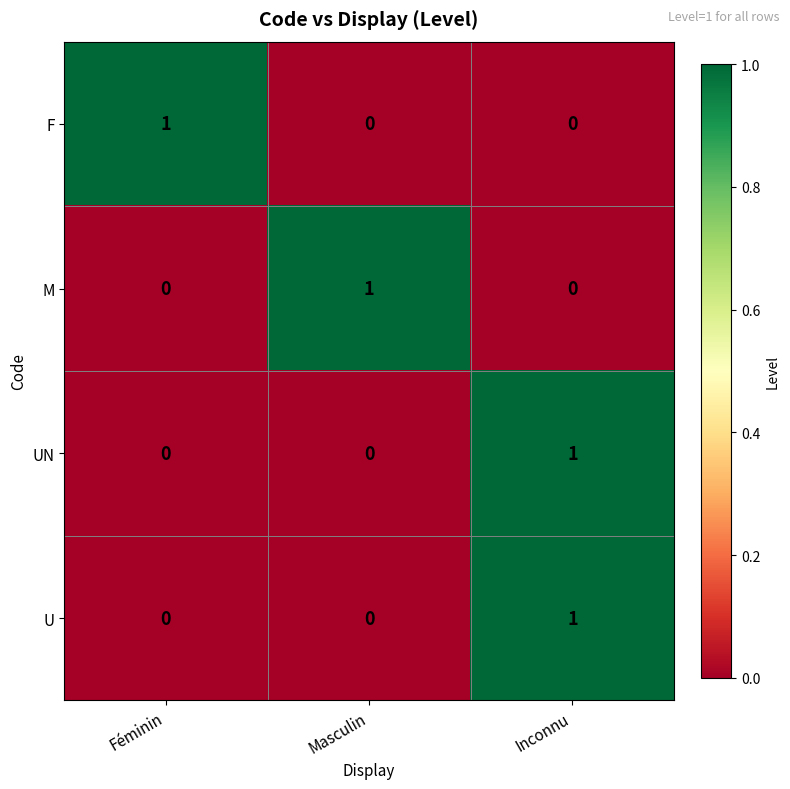

Reading left to right, extract all data points from this chart.

F: Féminin=1	Masculin=0	Inconnu=0
M: Féminin=0	Masculin=1	Inconnu=0
UN: Féminin=0	Masculin=0	Inconnu=1
U: Féminin=0	Masculin=0	Inconnu=1